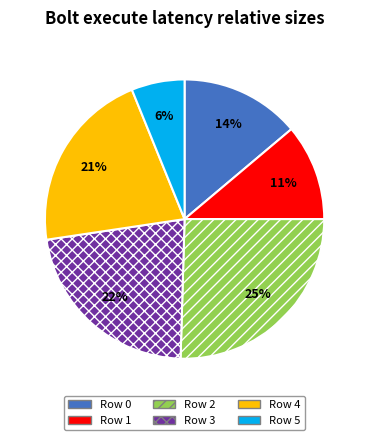

To the nearest percent, what is the difference between the largest and smallest slice percentages?

19%